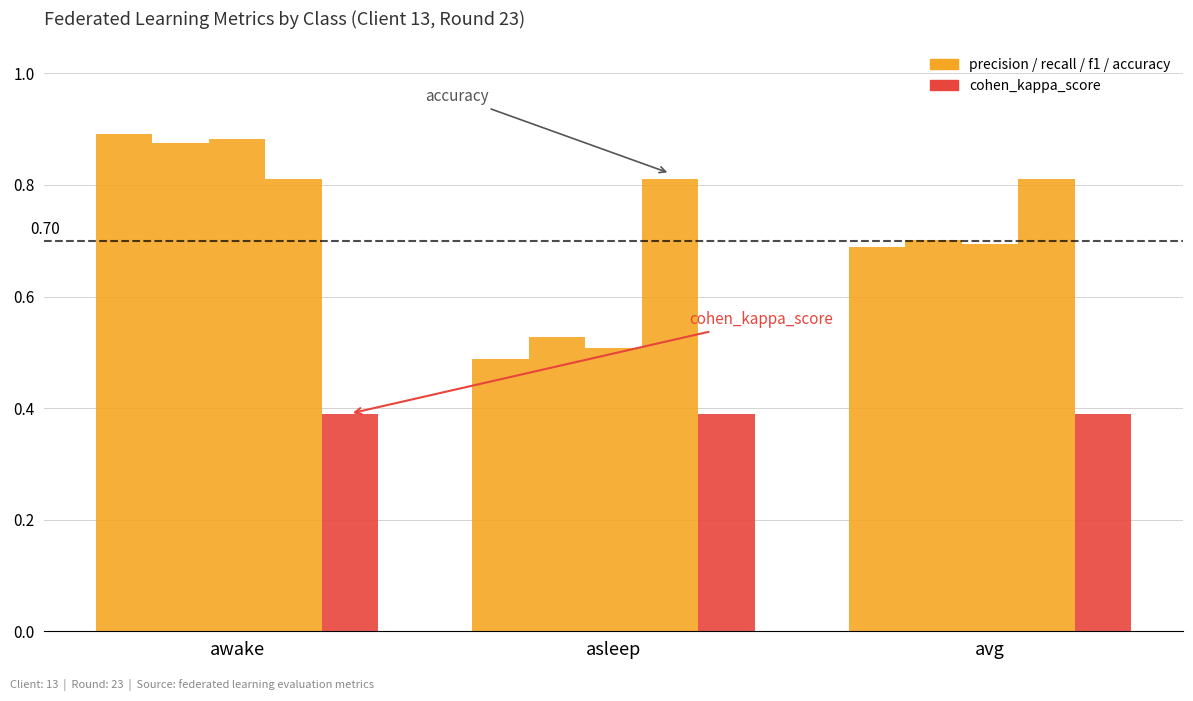

How many series are shown in this chart?

5